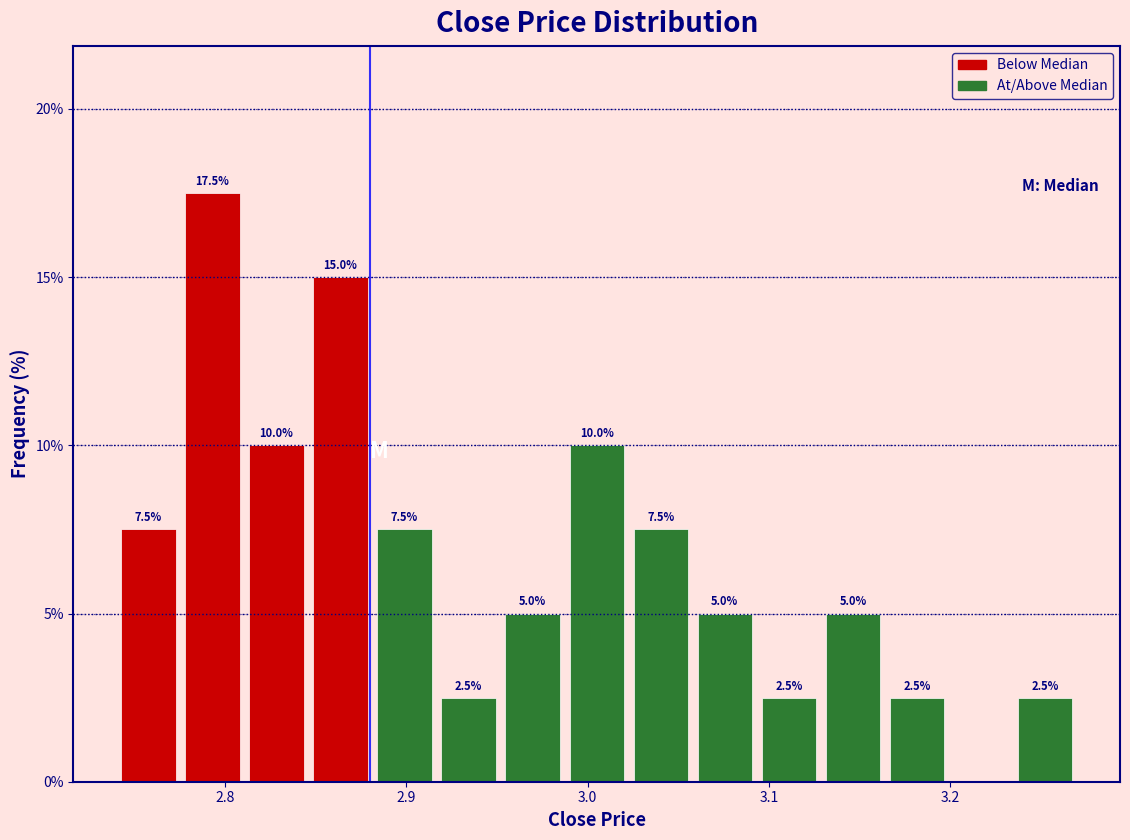

Around what value on the x-axis is the tallest bar? Give the approximate position of its centre, as read against the axis.

2.79